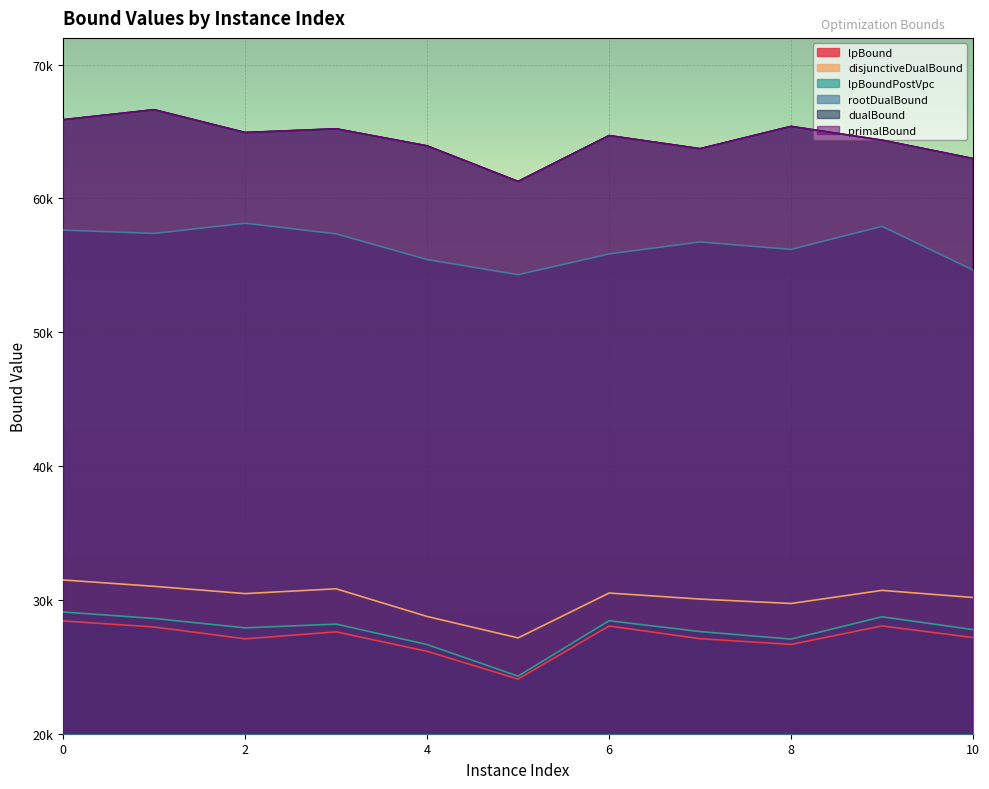

Rank the categories by lpBoundPostVpc value from highest to lowest.

0, 9, 1, 6, 3, 2, 10, 7, 8, 4, 5